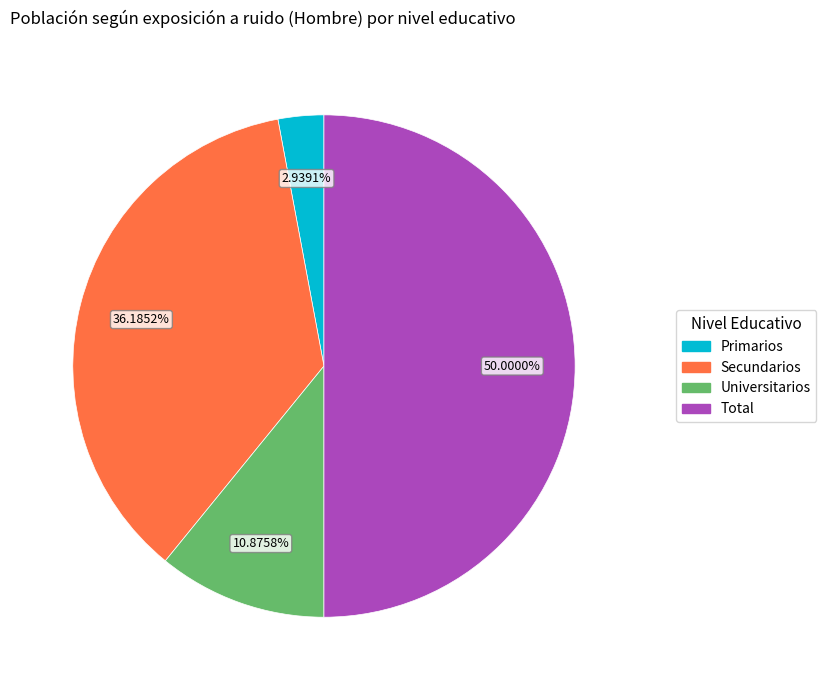

True or false: Primarios accounts for 3% of the total.

True